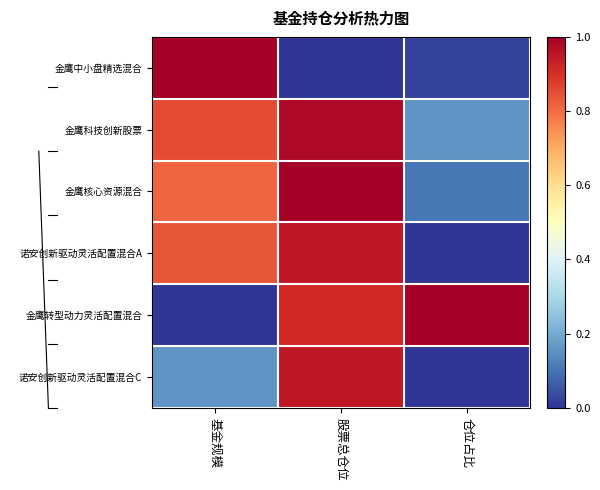

Count the number of categories in the chart.

3